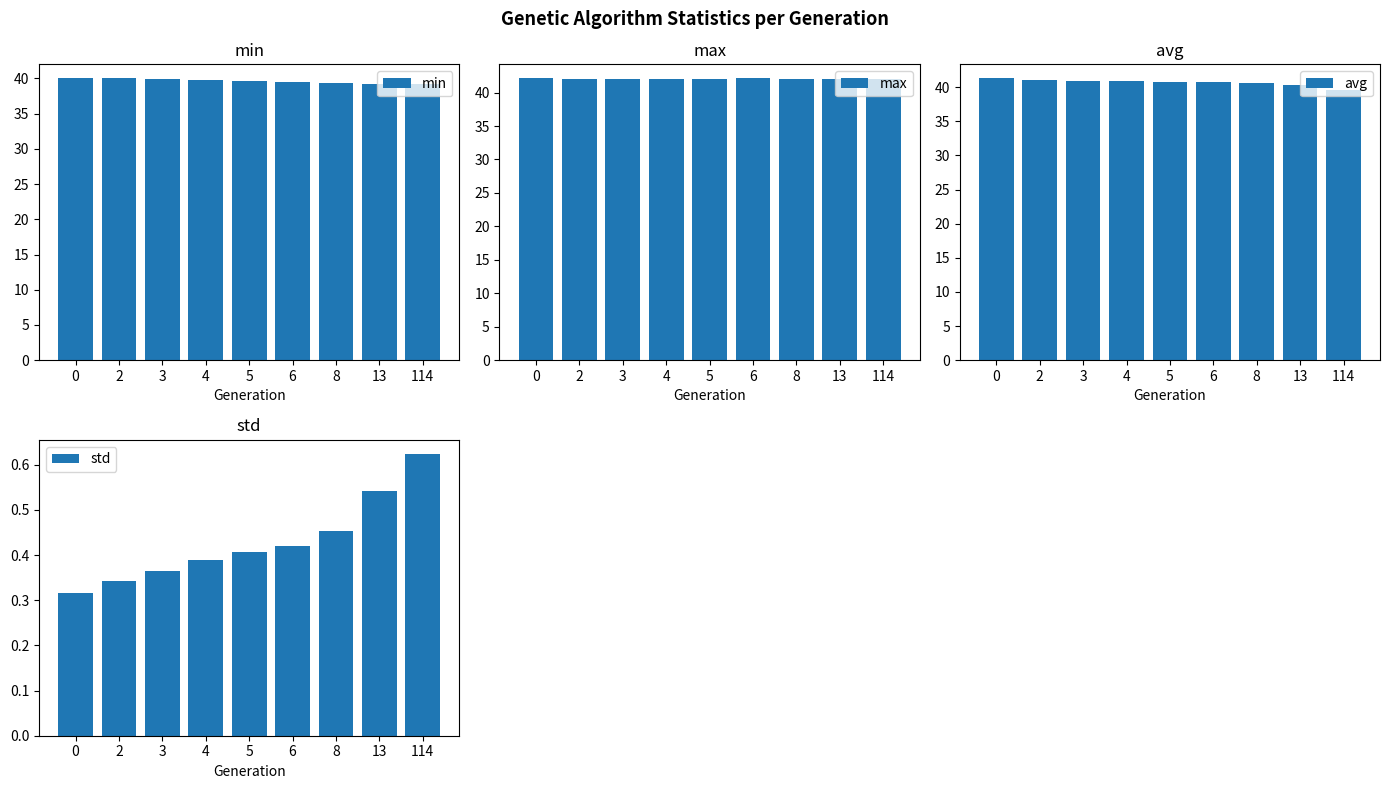

Reading left to right, list all the values displayed in this chart.

min: 0=40.0	2=40.0	3=39.9	4=39.7	5=39.6	6=39.5	8=39.4	13=39.2	114=39.2
max: 0=42.1	2=42.0	3=42.0	4=42.0	5=42.0	6=42.1	8=42.0	13=42.0	114=42.0
avg: 0=41.3	2=41.0	3=40.9	4=40.9	5=40.8	6=40.7	8=40.6	13=40.3	114=39.6
std: 0=0.3	2=0.3	3=0.4	4=0.4	5=0.4	6=0.4	8=0.5	13=0.5	114=0.6